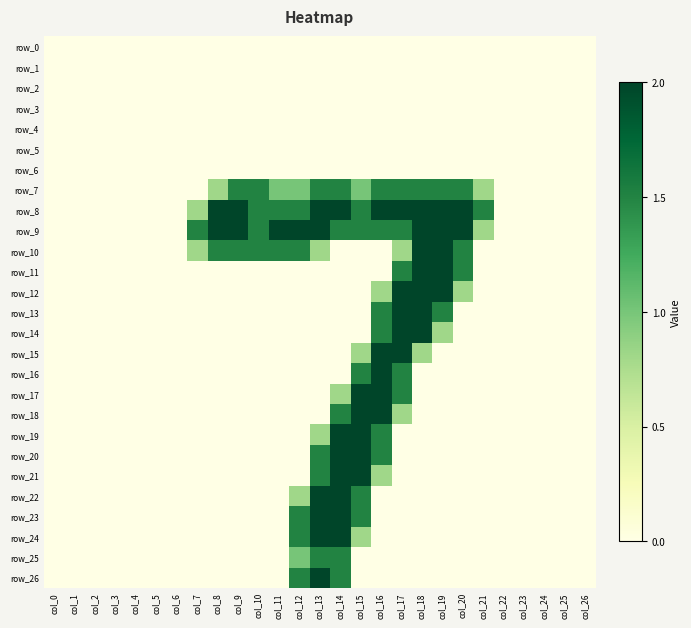

How many positive values does the row_13 series have?

4